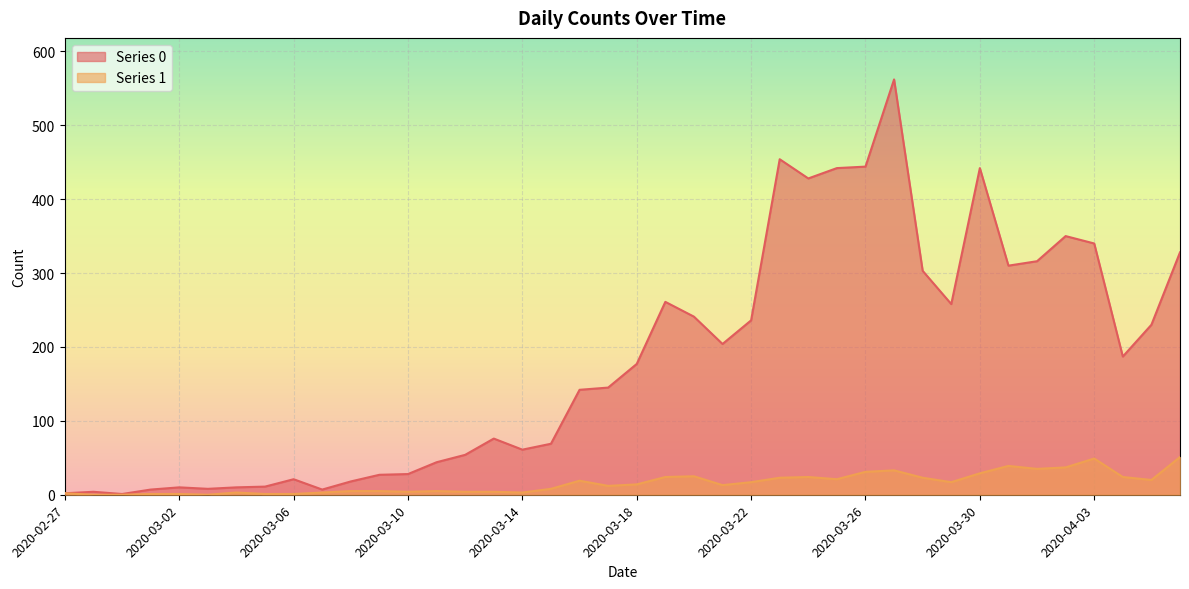

How many data points does each series have?

40